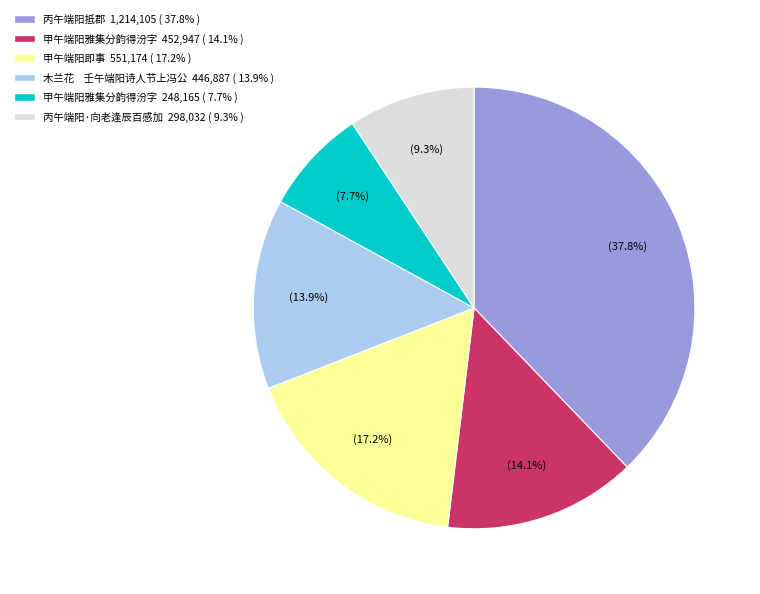

Is there any slice that represents more than half of the pie?

No